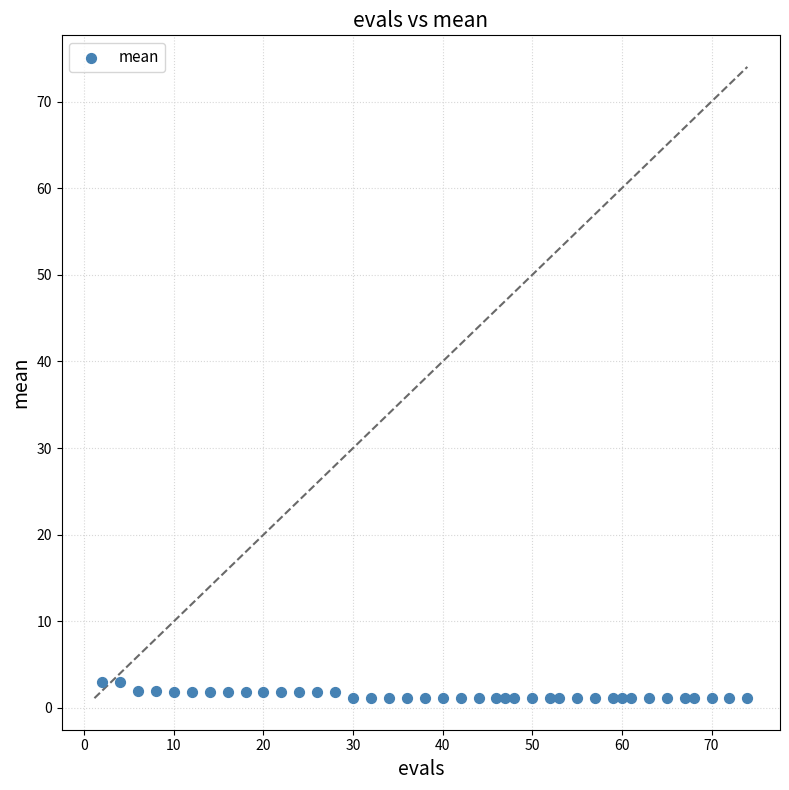

What is the range of Y values (max minus min)?

1.9